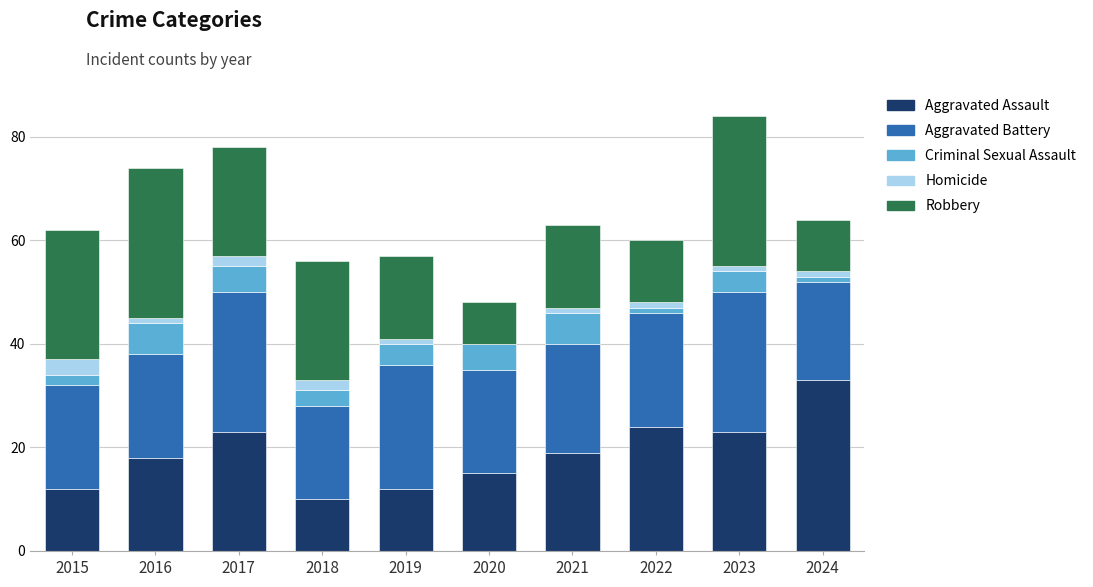

Which category has the highest value in the Aggravated Assault series?

2024